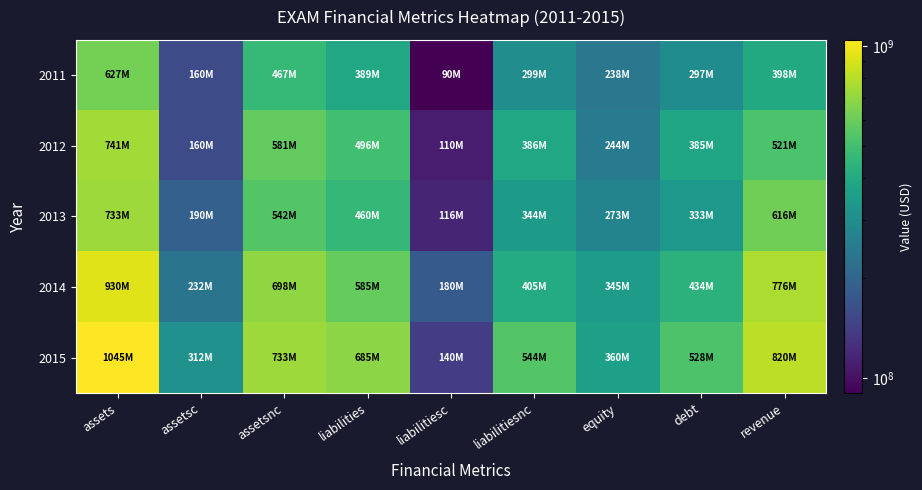

Reading left to right, transcribe all the data shown in this chart.

2011: assets=627039000	assetsc=159797000	assetsnc=467242000	liabilities=389115000	liabilitiesc=90113000	liabilitiesnc=299002000	equity=237924000	debt=296712000	revenue=397860000
2012: assets=740501000	assetsc=159889000	assetsnc=580612000	liabilities=496353000	liabilitiesc=110126000	liabilitiesnc=386227000	equity=244148000	debt=384960000	revenue=521237000
2013: assets=732513000	assetsc=190250000	assetsnc=542263000	liabilities=459642000	liabilitiesc=116134000	liabilitiesnc=343508000	equity=272871000	debt=333288000	revenue=616016000
2014: assets=930144000	assetsc=231958000	assetsnc=698186000	liabilities=585269000	liabilitiesc=179899000	liabilitiesnc=405370000	equity=344875000	debt=434249000	revenue=775615000
2015: assets=1044807000	assetsc=312081000	assetsnc=732726000	liabilities=684772000	liabilitiesc=140332000	liabilitiesnc=544440000	equity=360035000	debt=528369000	revenue=819567000